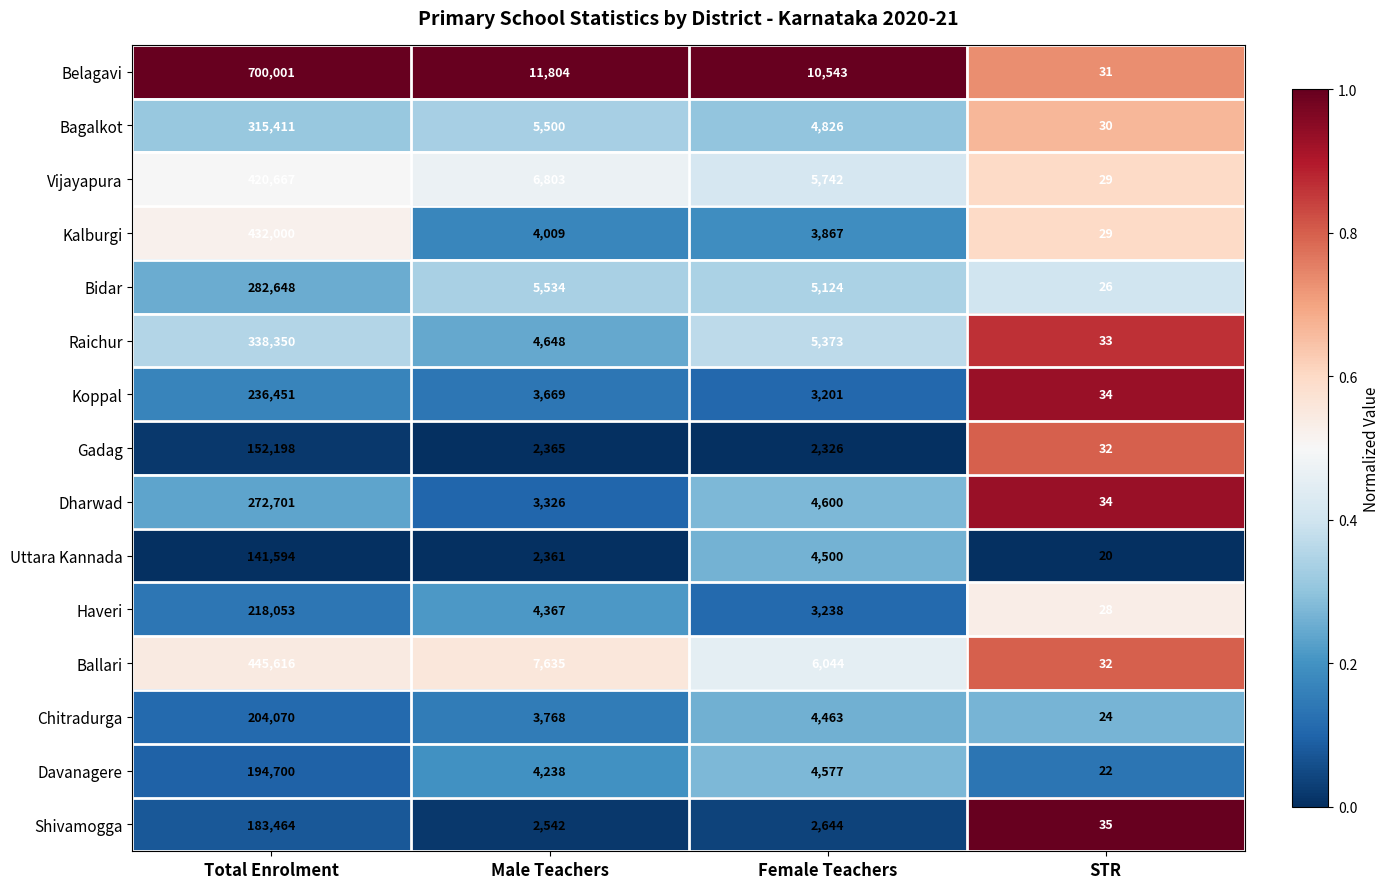

What is the approximate value of Davanagere at Total Enrolment, to the nearest 100?

194700